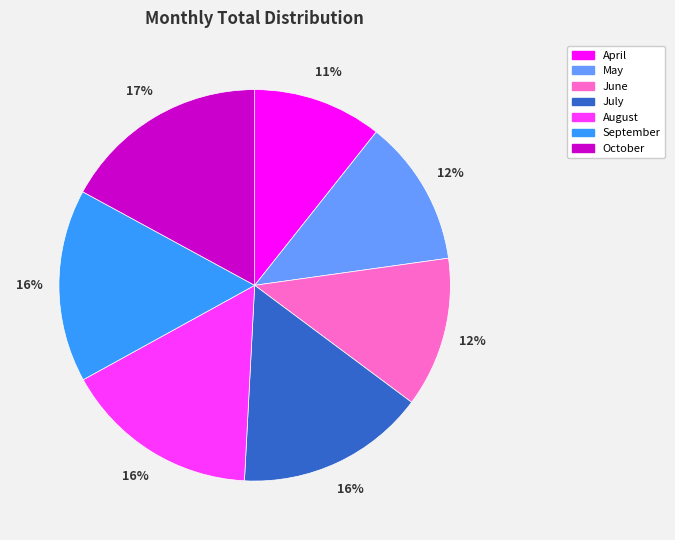

Which category has the smallest portion of the pie?

April